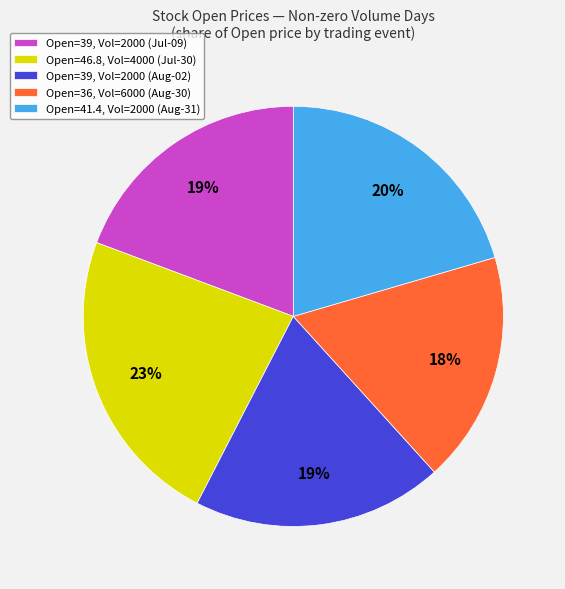

How many slices are in this pie chart?

5